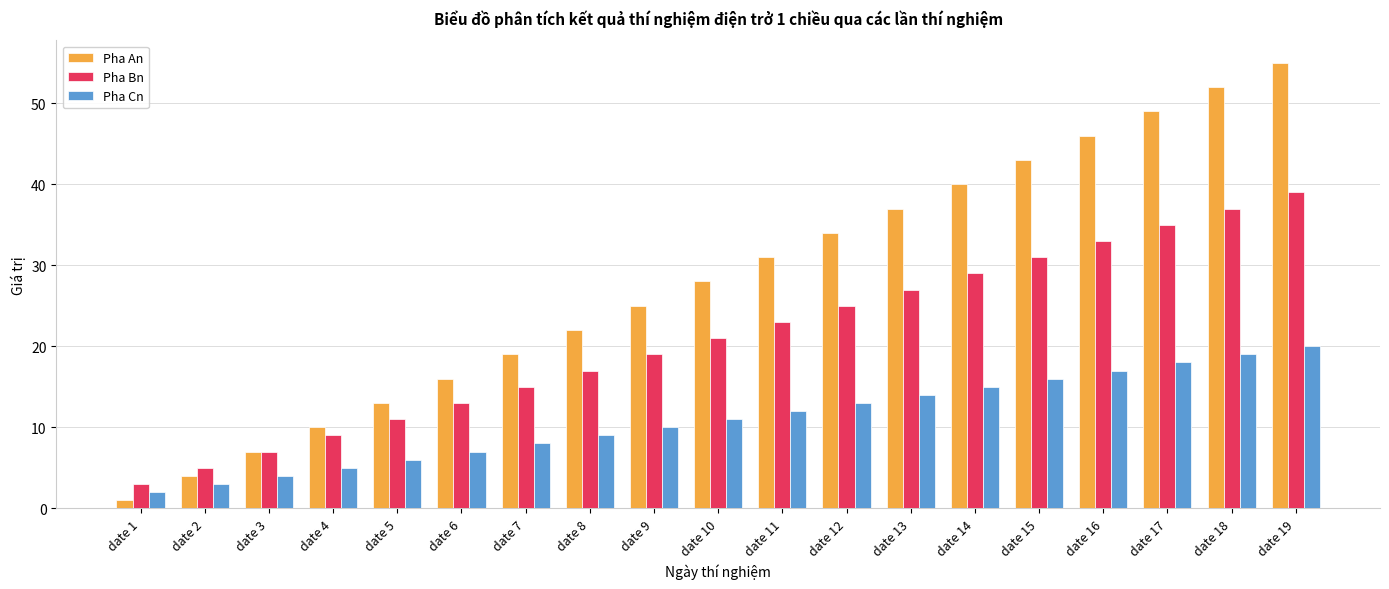

What are all the series names shown in the legend?

Pha An, Pha Bn, Pha Cn